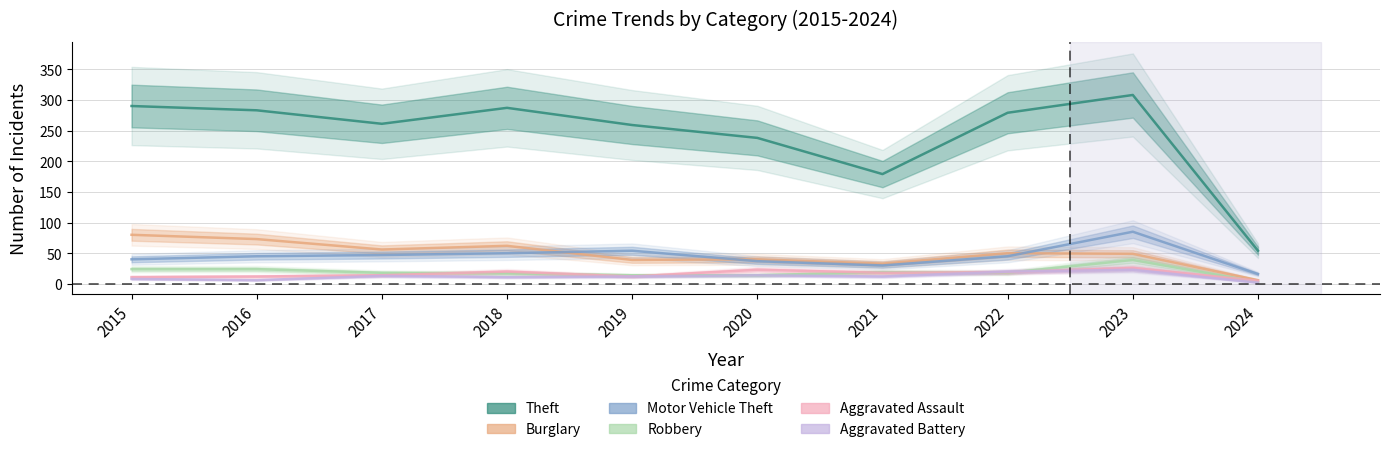

Rank the categories by Aggravated Battery value from highest to lowest.

2023, 2022, 2020, 2017, 2019, 2021, 2018, 2015, 2016, 2024